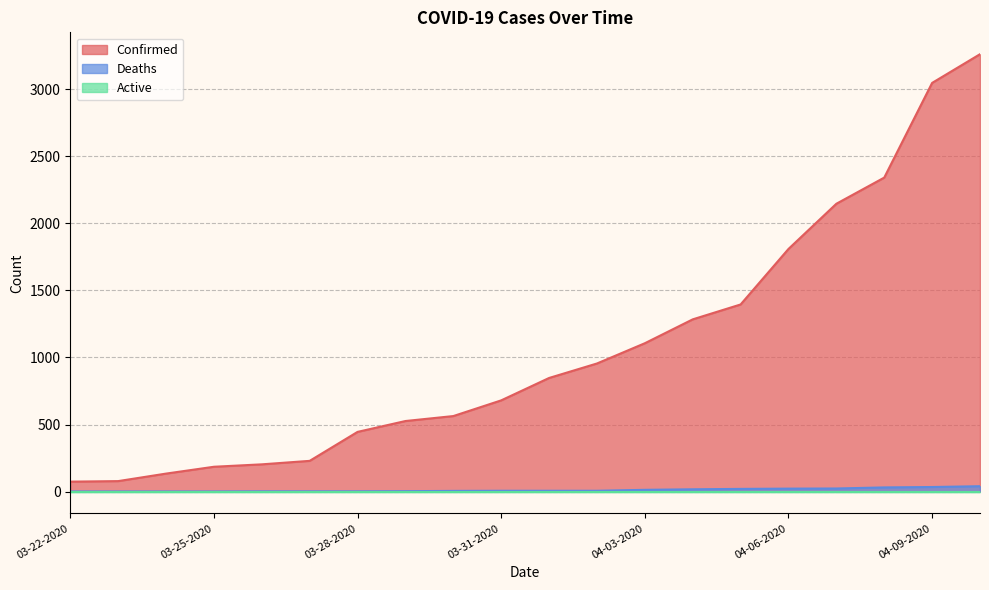

What is the difference between the maximum and minimum values in the Confirmed series?

3187